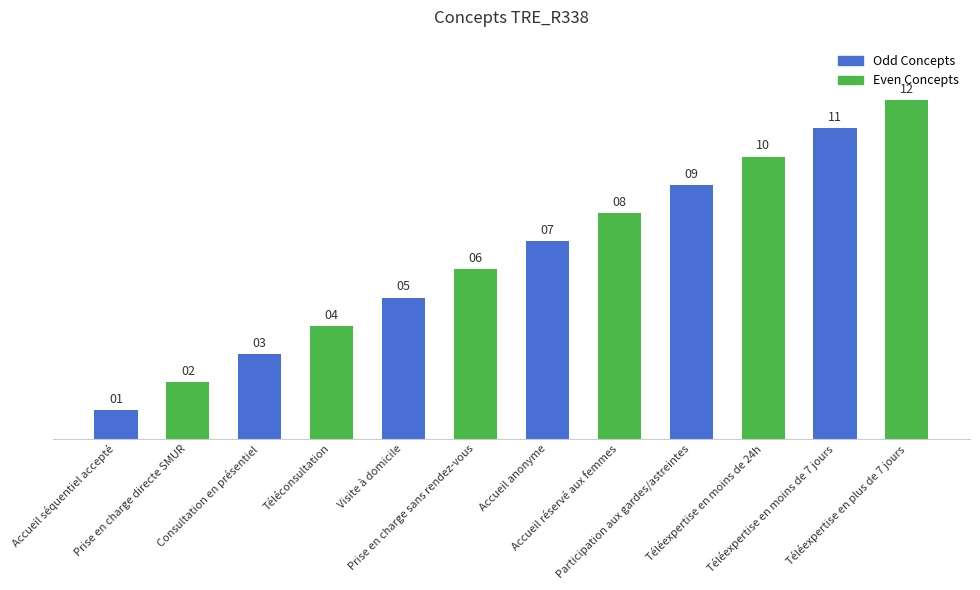

What is the difference between the second highest and second lowest values?

9